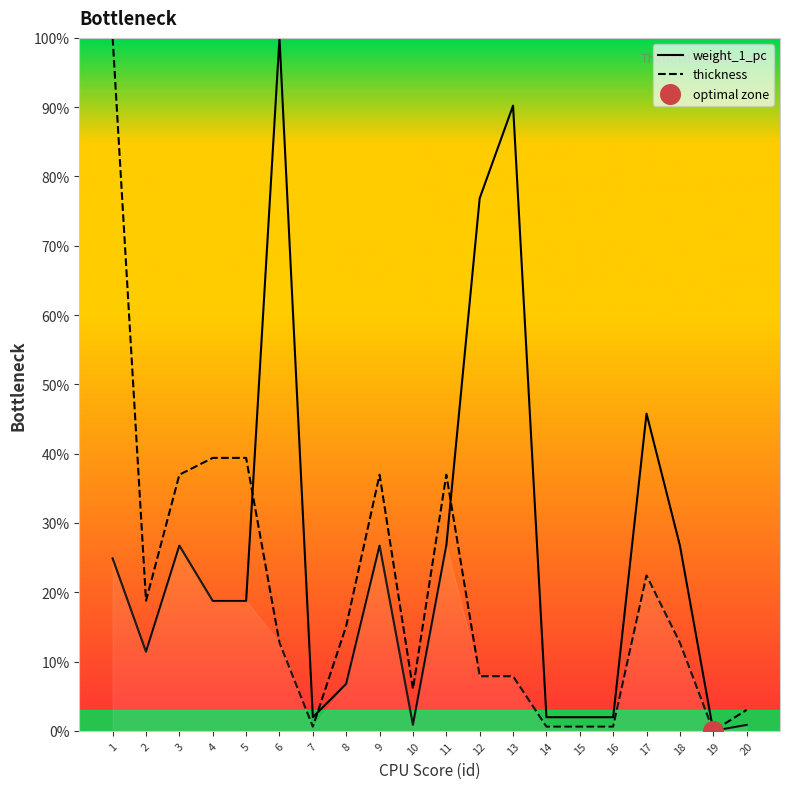

Is the value of weight_1_pc at 5 greater than the value of thickness at 8?

Yes